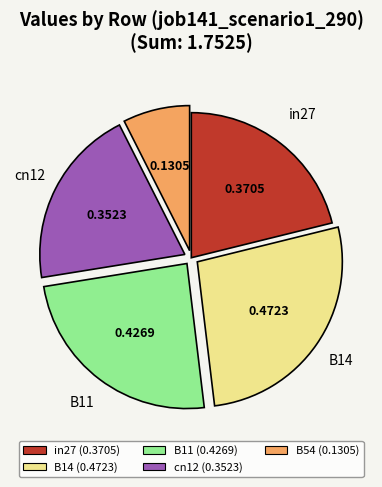

Does cn12 (0.3523) represent more than half of the total?

No